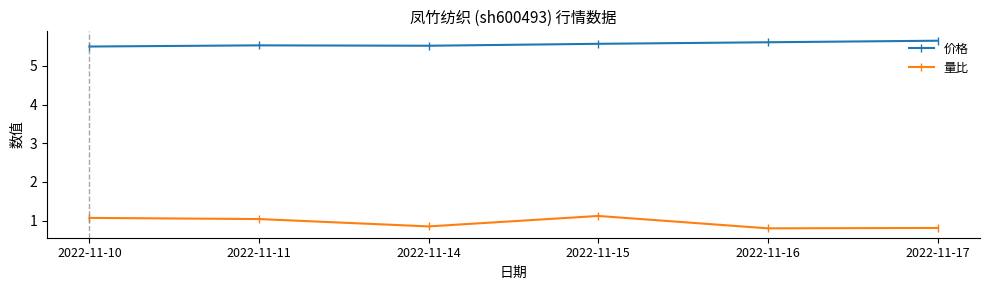

Does the chart have visible grid lines?

No